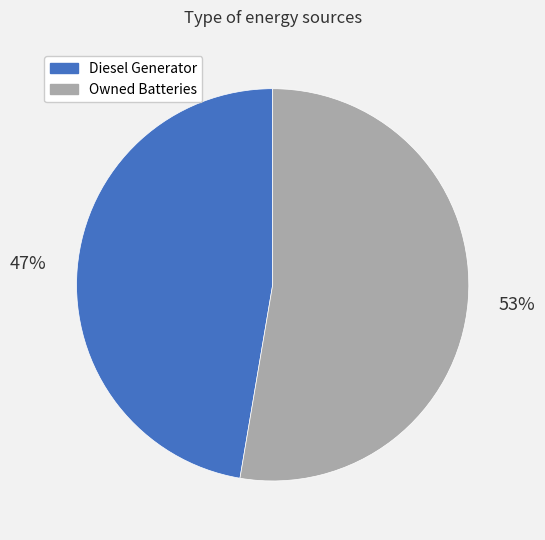

Does any single category account for the majority?

Yes